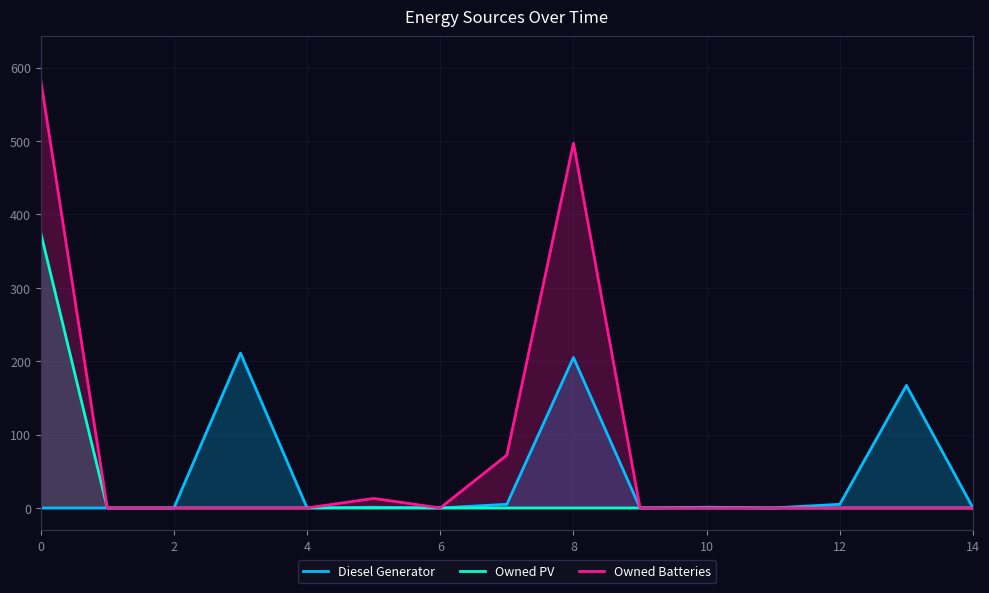

In Owned Batteries, how many points are higher than both neighbors (excluding endpoints)?

2